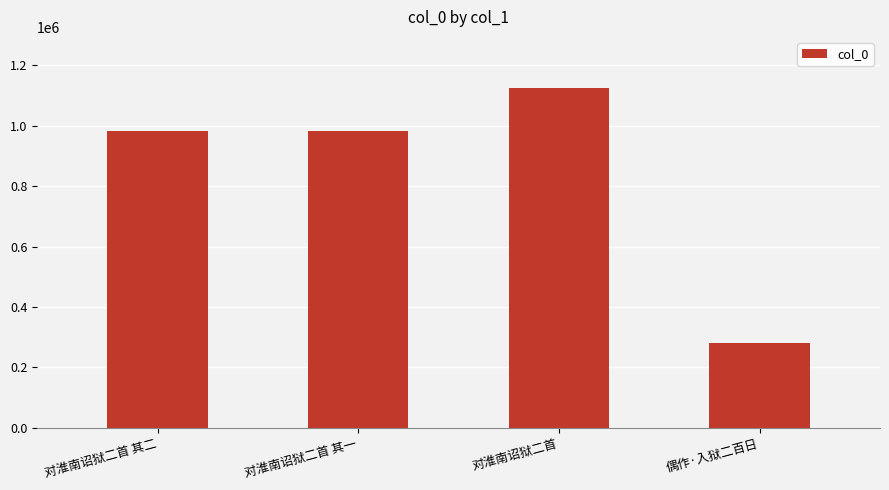

What is the average value?

842603